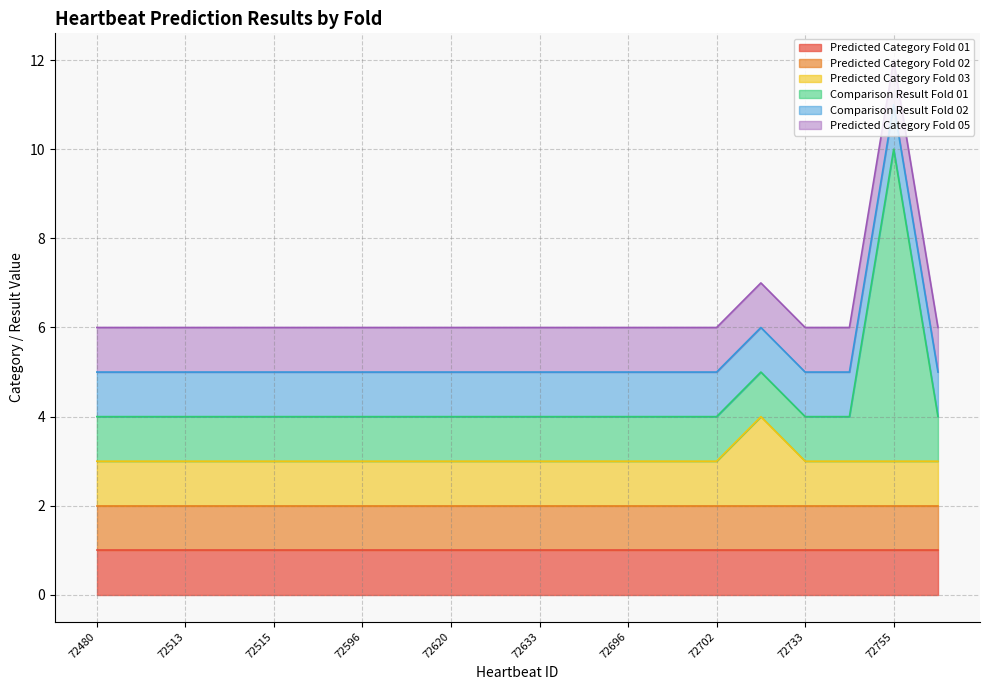

At how many categories does at least one series exceed 3?

1